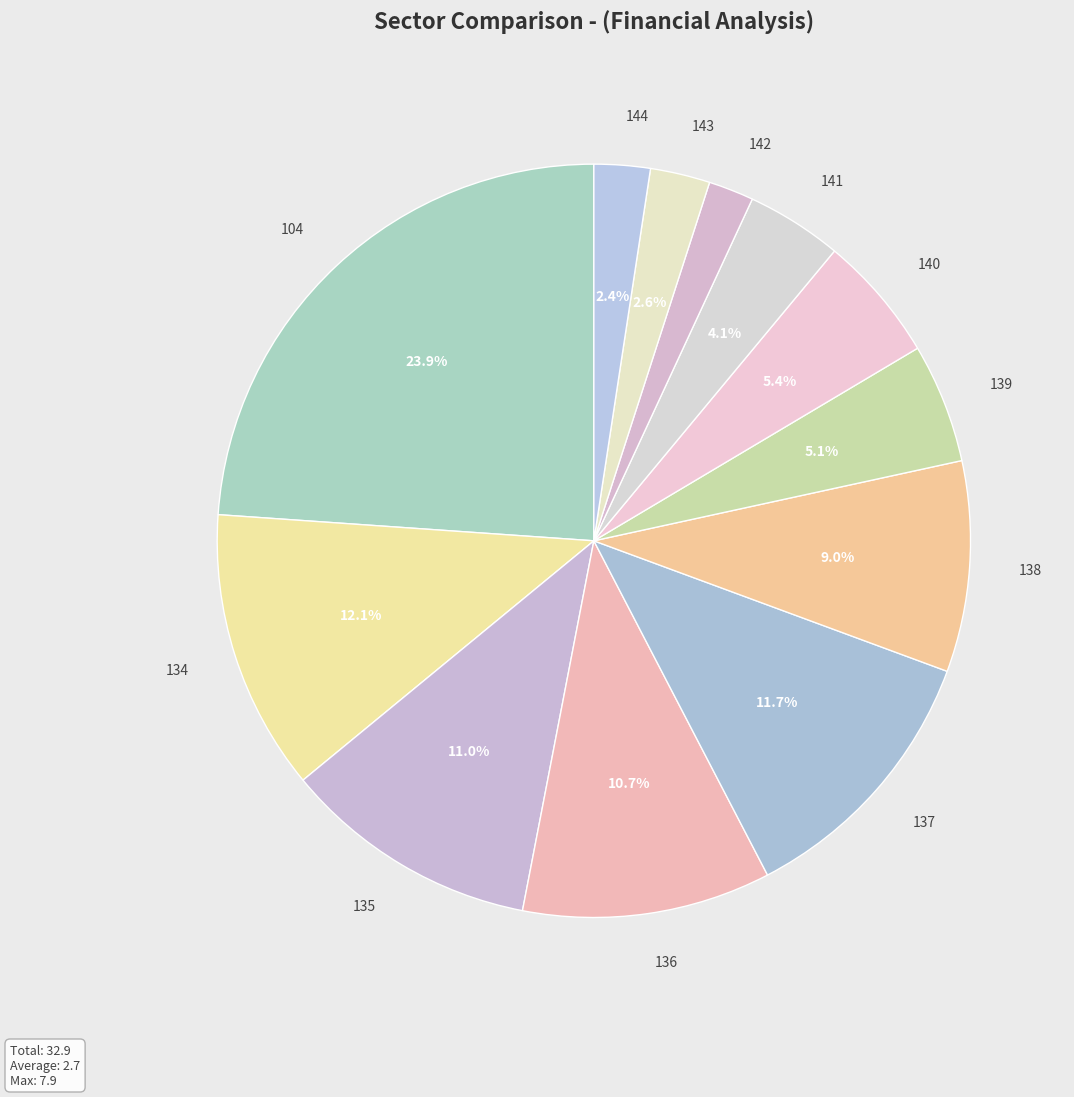

Count the number of slices in the pie.

12